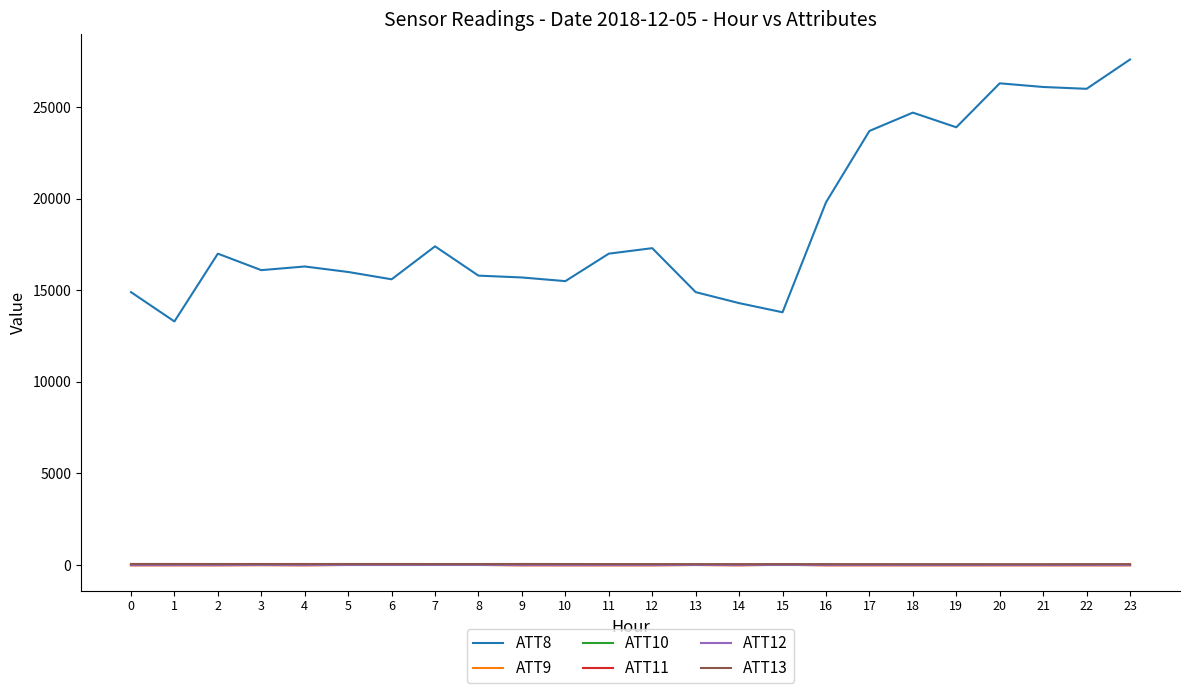

What are all the series names shown in the legend?

ATT8, ATT9, ATT10, ATT11, ATT12, ATT13